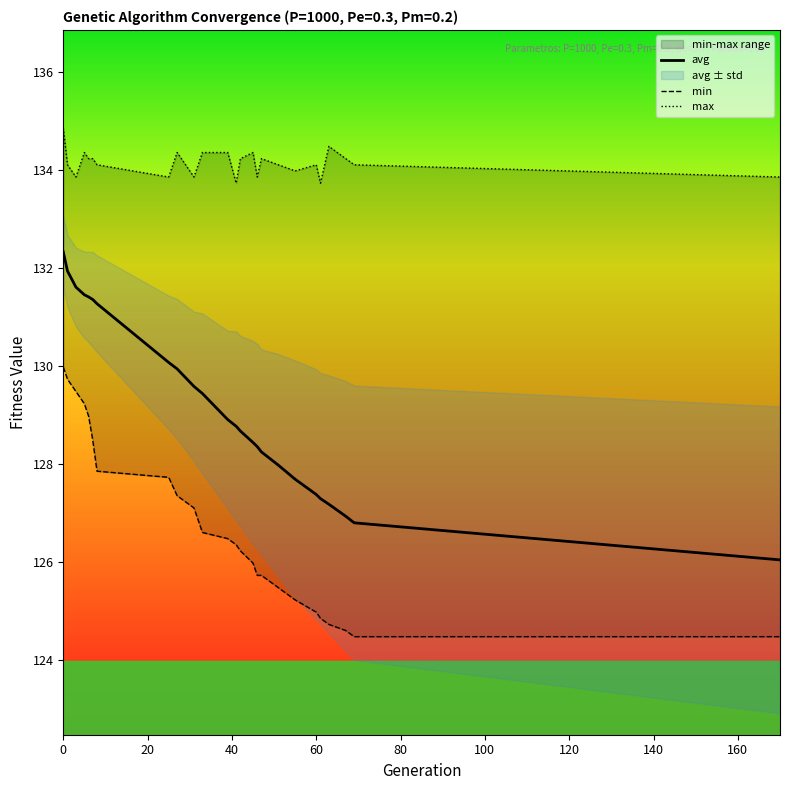

Which series has the largest range (max minus min)?

avg